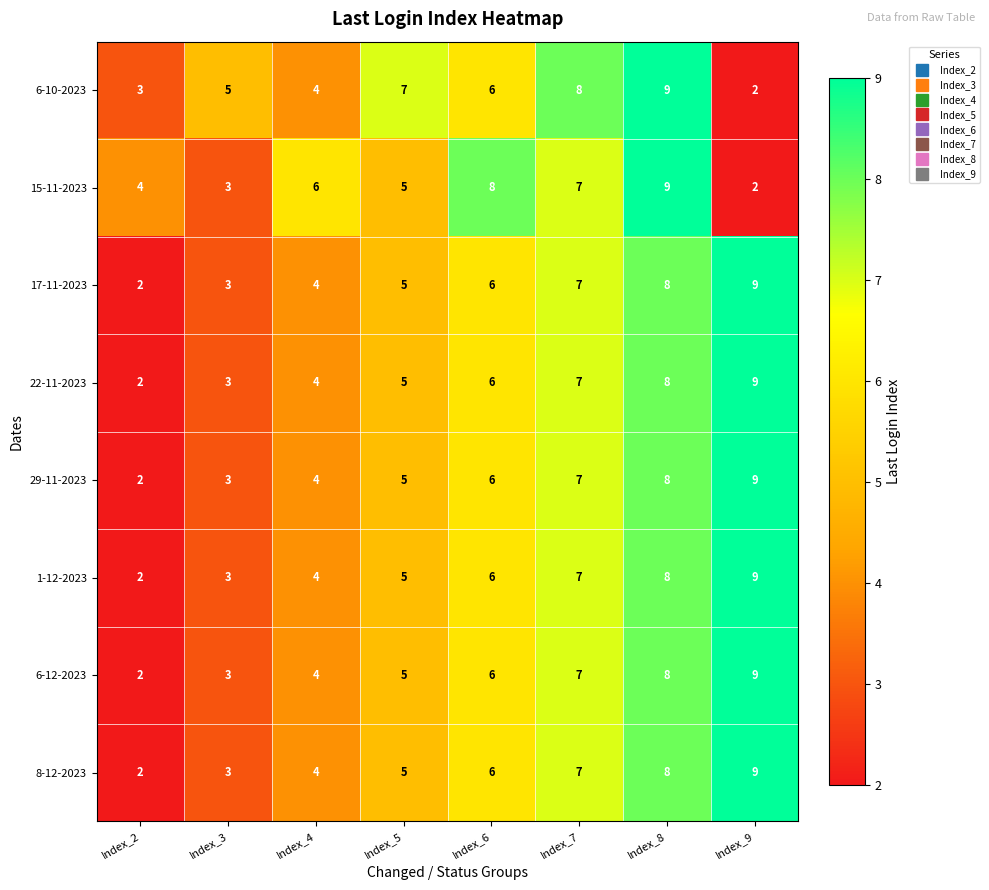

Between Index_2 and Index_5, which series saw the biggest shift?

6-10-2023